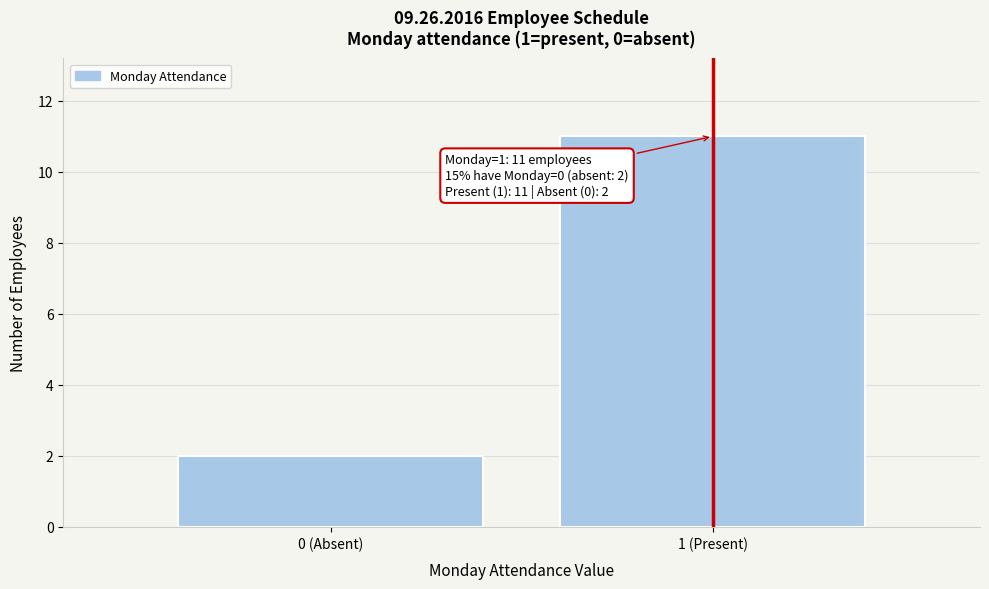

Reading left to right, extract all data points from this chart.

0 (Absent)=2	1 (Present)=11